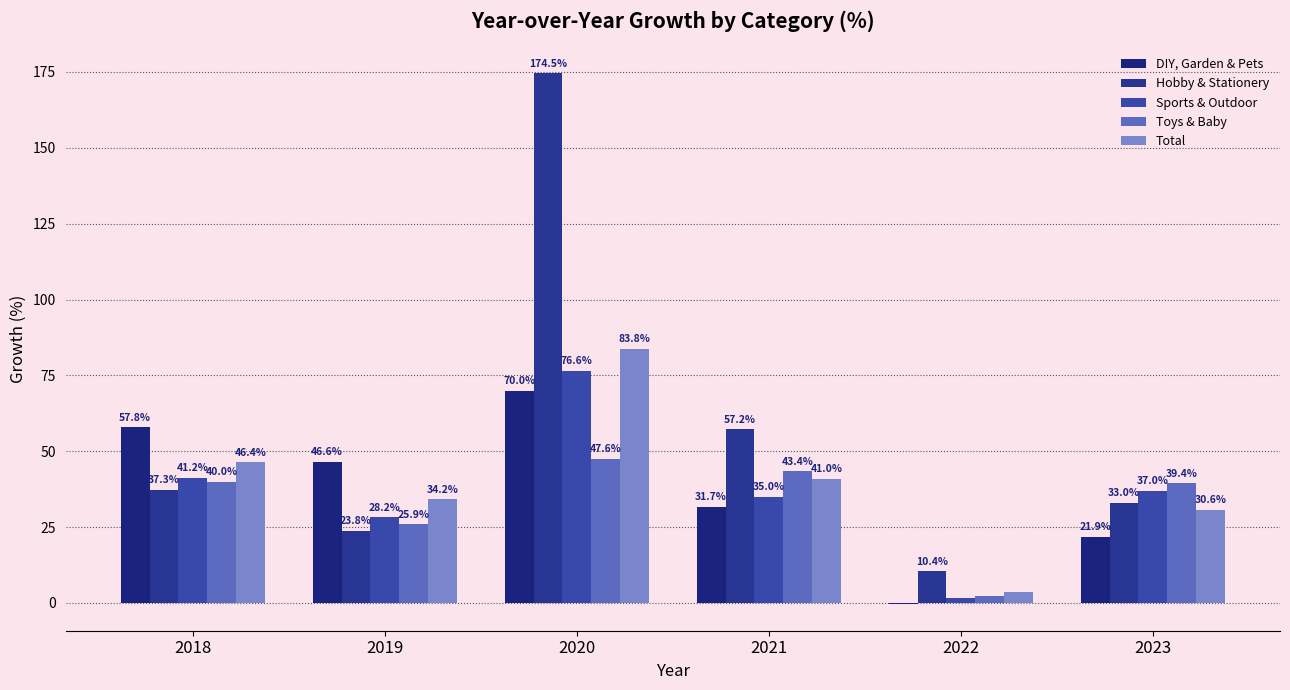

Which series has the largest range (max minus min)?

Hobby & Stationery